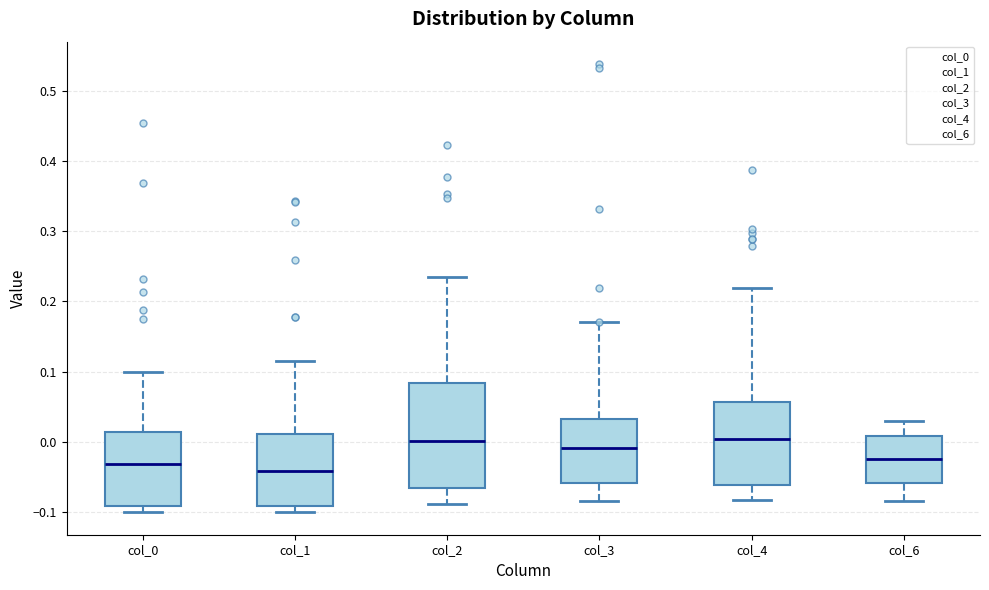

Which box is the tallest, from its lower edge to its upper edge?

col_2